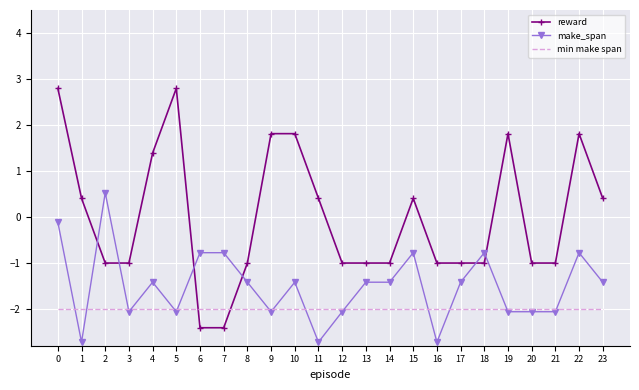

The value of reward at 2 is -1.0. True or false?

True